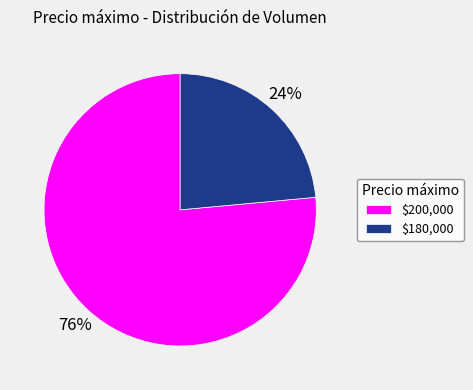

Which category has the biggest portion of the pie?

$200,000